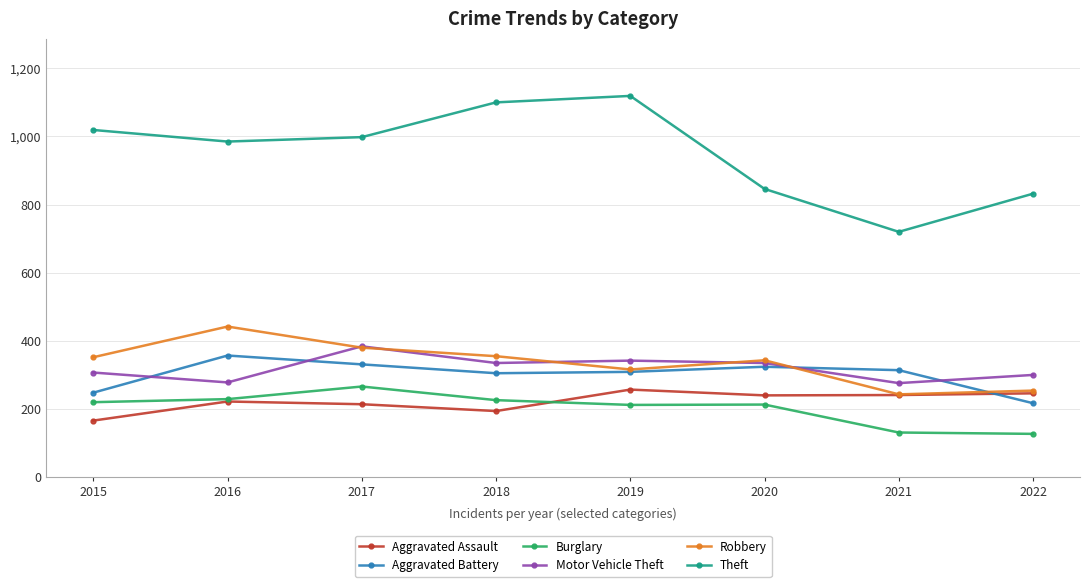

True or false: Theft and Burglary cross at least once.

False